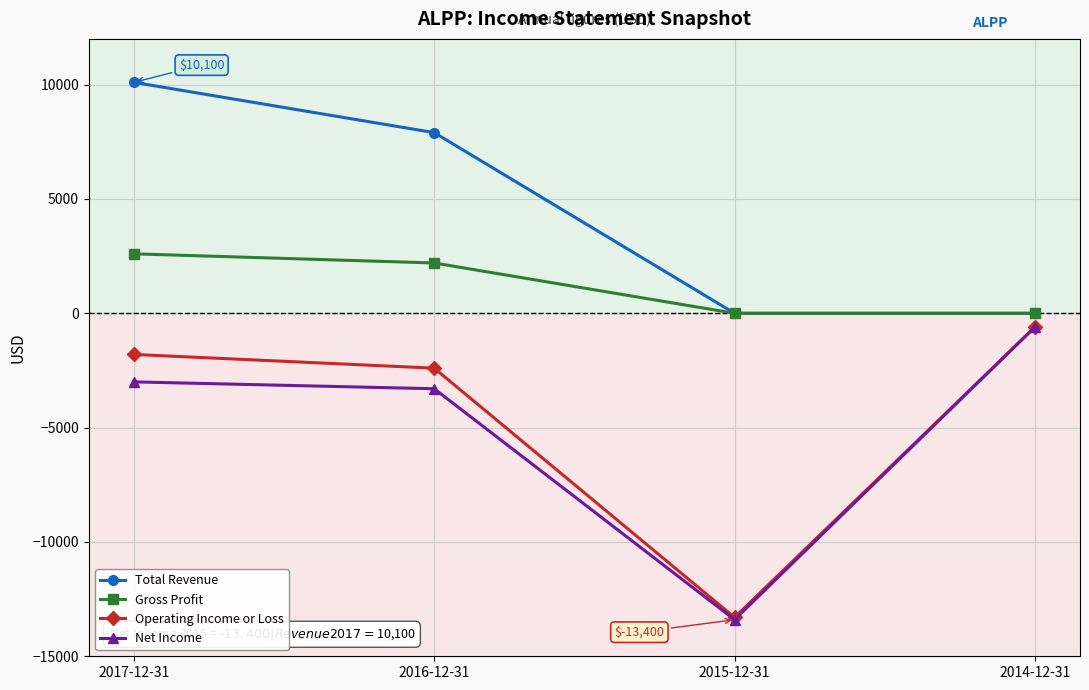

What is the difference between the Total Revenue values at 2016-12-31 and 2015-12-31?

7900